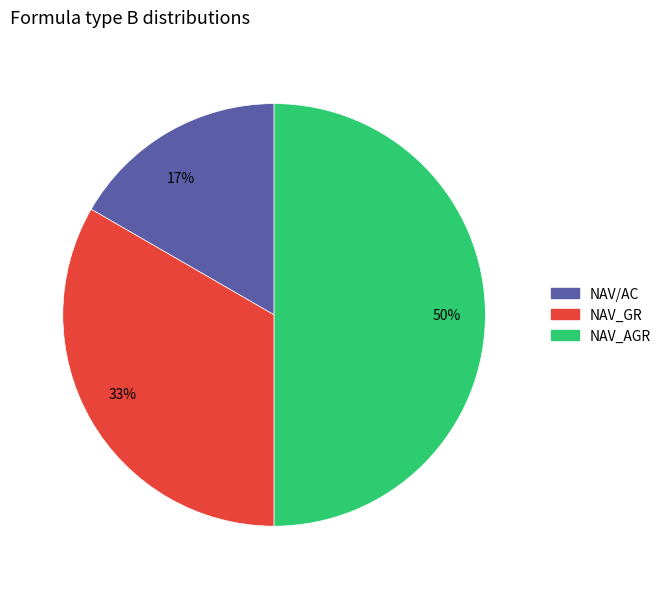

Which slice is the largest?

50%